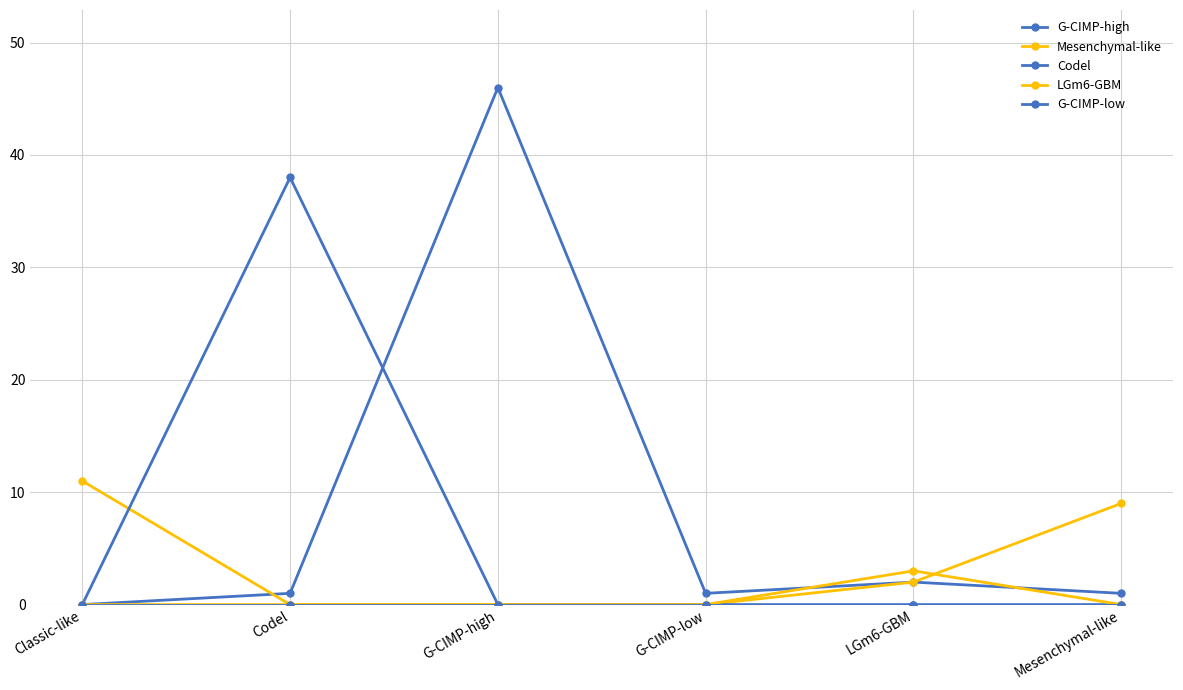

Is the value of LGm6-GBM at Mesenchymal-like greater than the value of G-CIMP-low at Codel?

No